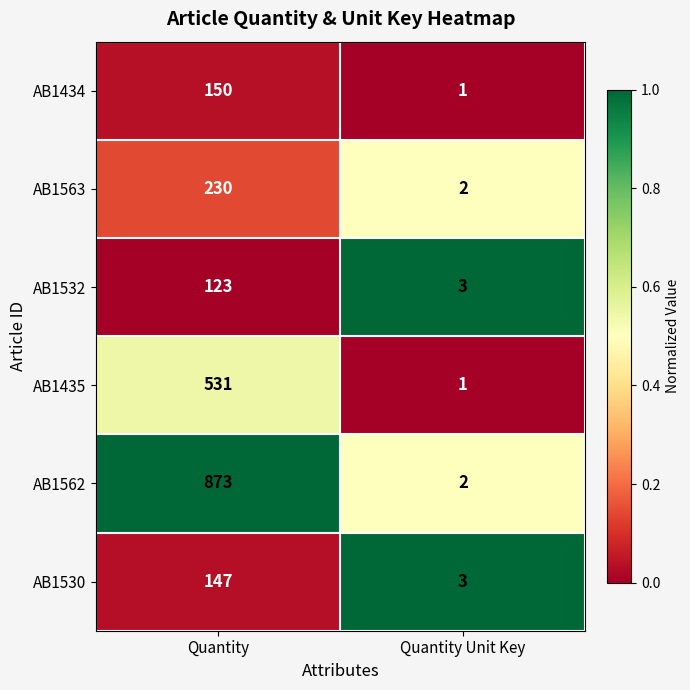

What is the total value across all series at Quantity Unit Key?

12